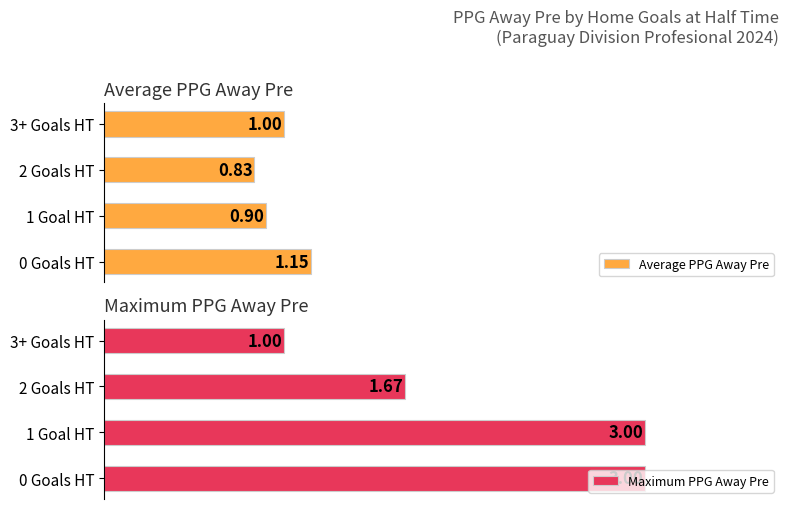

Between 0 Goals HT and 1 Goal HT, which series saw the biggest shift?

Average PPG Away Pre